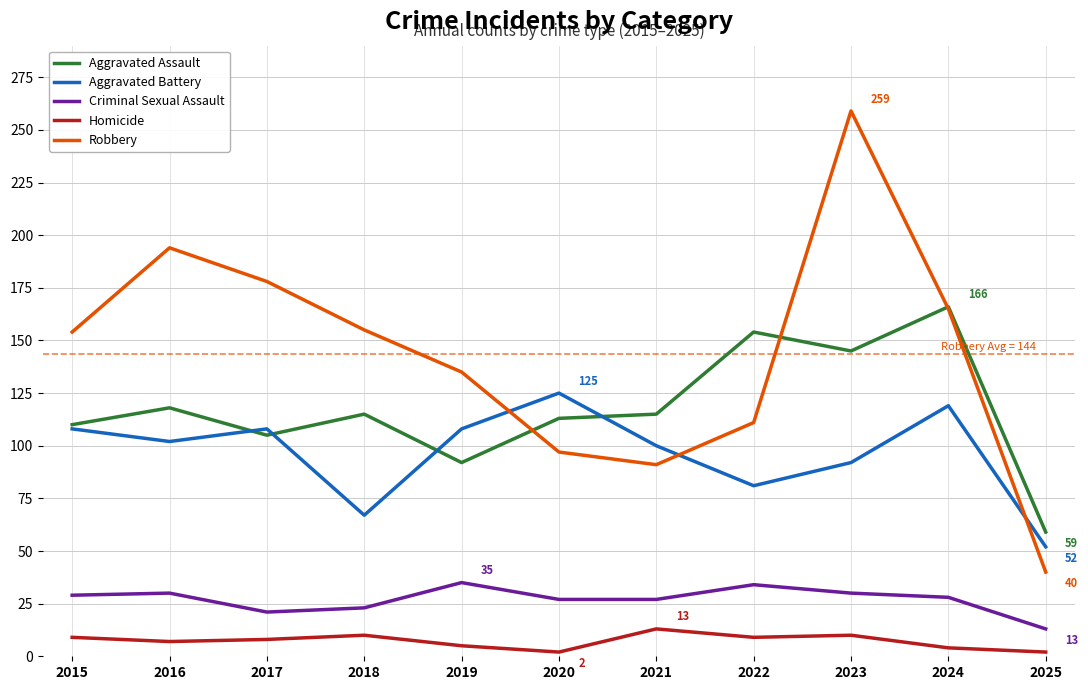

What is the difference between the Aggravated Assault values at 2016 and 2015?

8